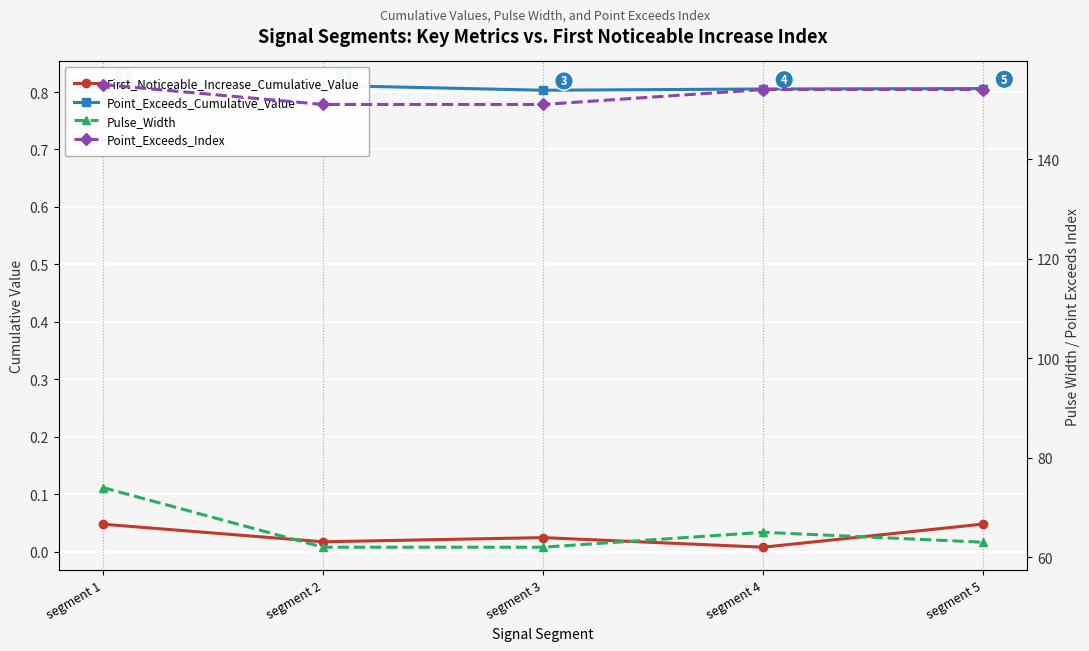

True or false: Point_Exceeds_Index has a value of 155.0 at segment 1.

True